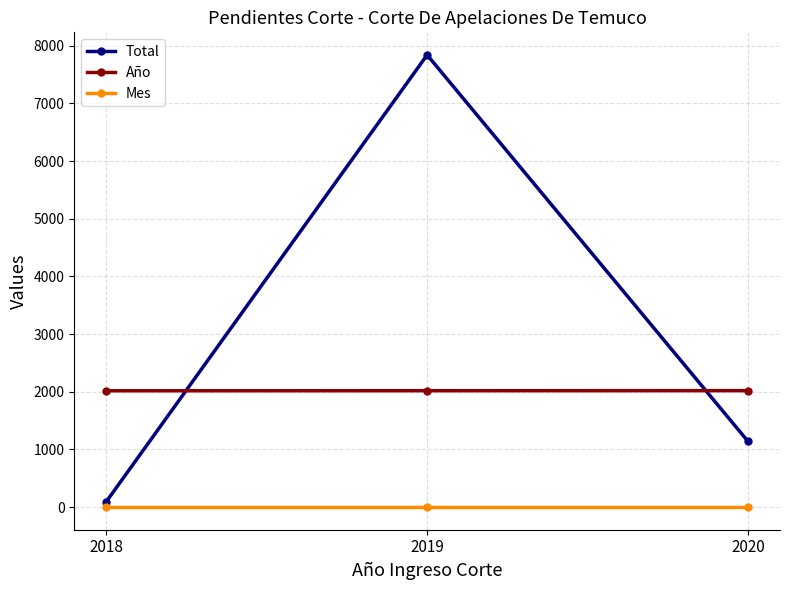

Which series has the largest total across all categories?

Total